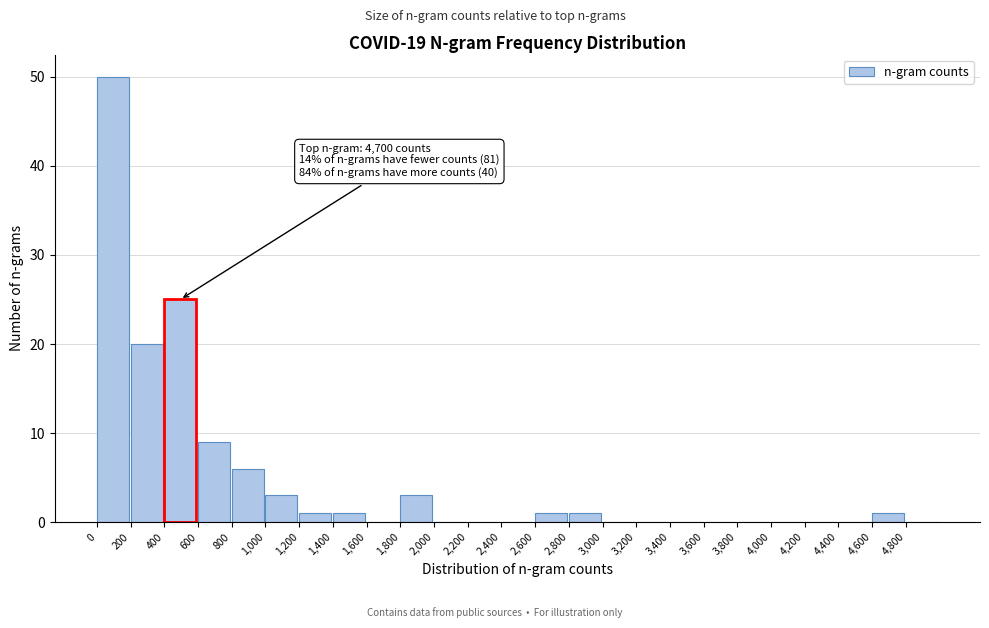

Over which range of the x-axis is the bar tallest?

0 to 200